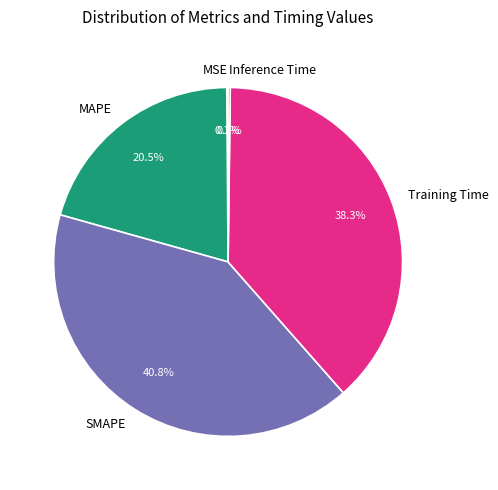

To the nearest percent, what is the difference between the largest and smallest slice percentages?

41%